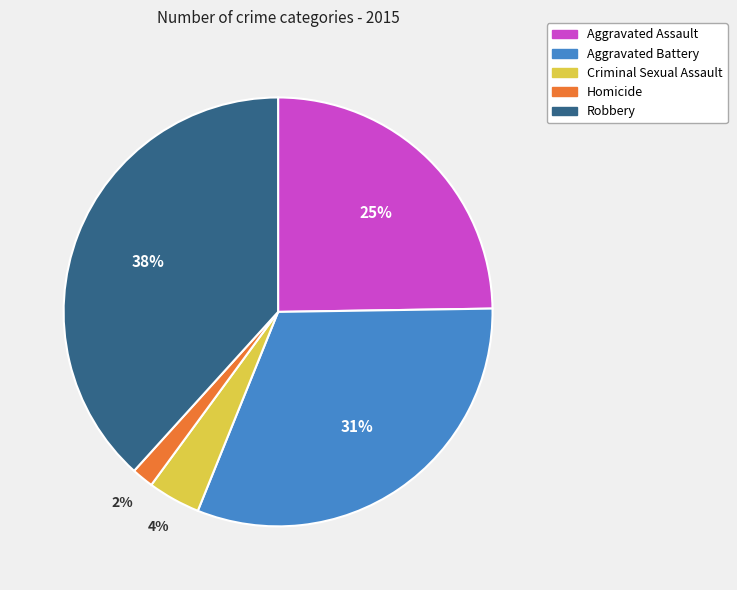

Is it true that Aggravated Assault is 25% of the pie?

True